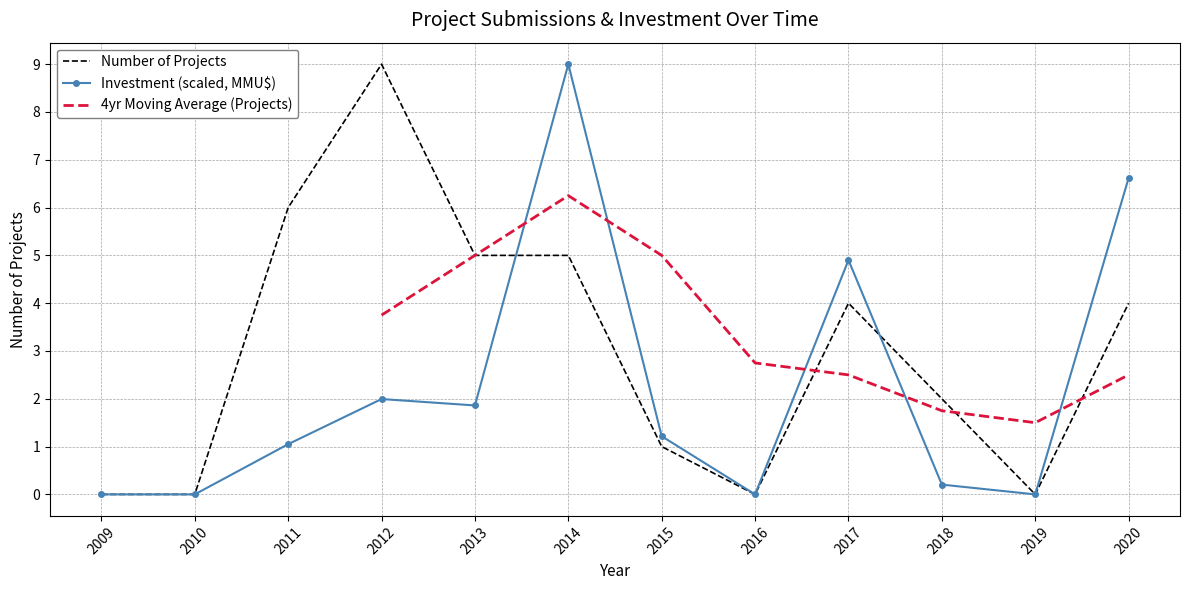

How many interior local valleys does the Investment (scaled, MMU$) series have?

3